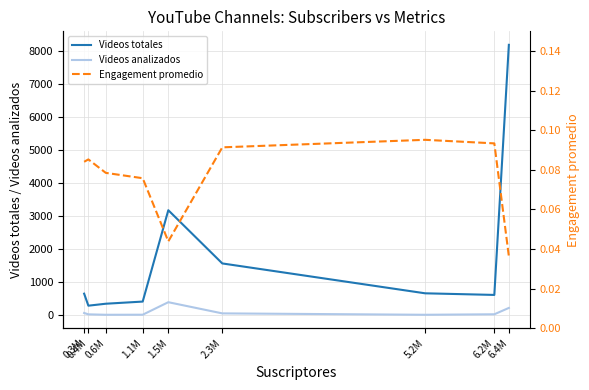

Does the chart display data point markers on the line(s)?

No